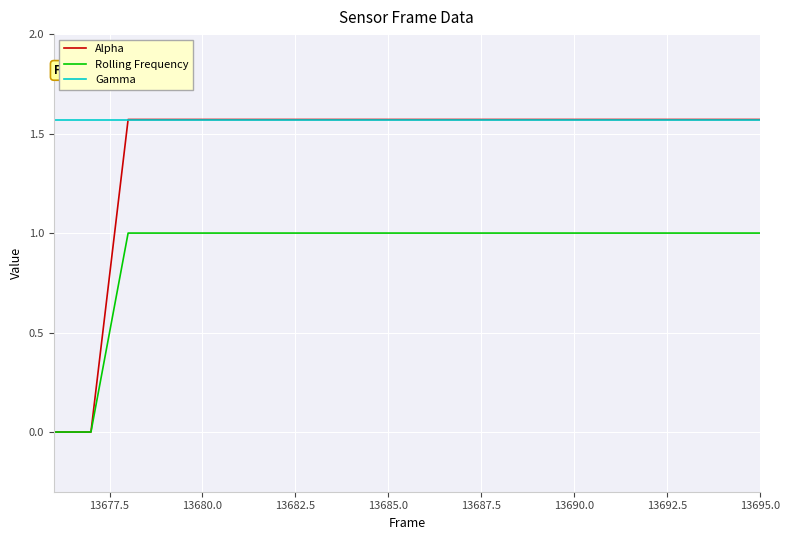

Which series has the largest total across all categories?

Gamma